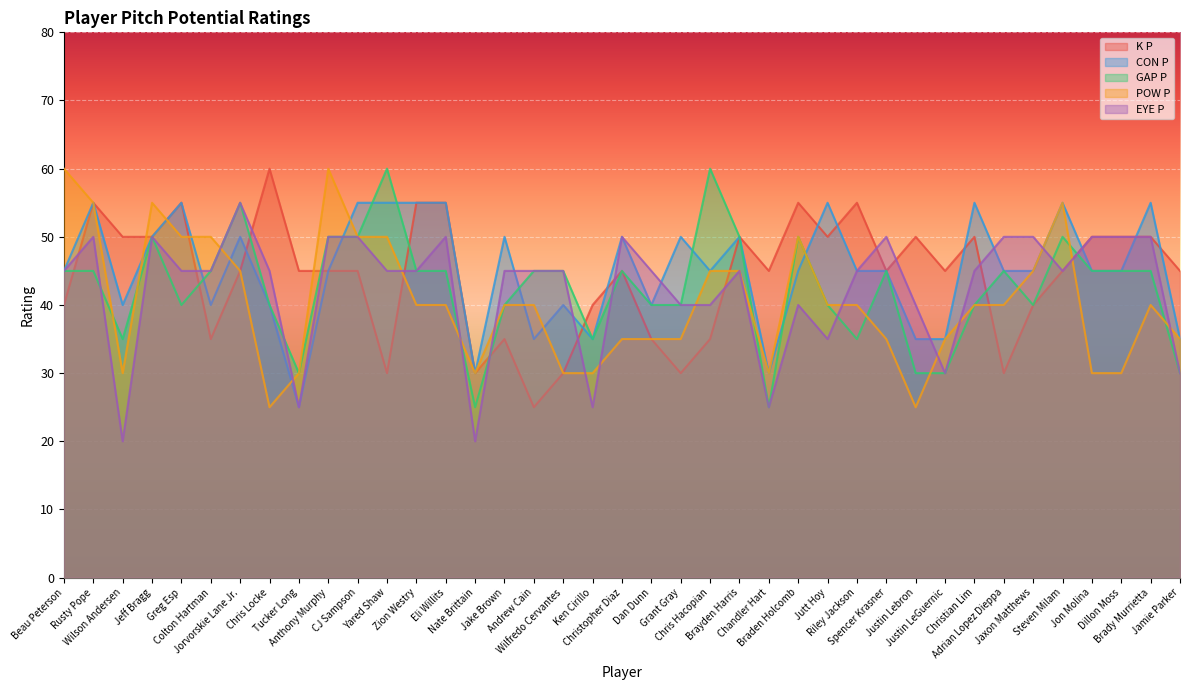

How many data points in EYE P are less than 45?

12